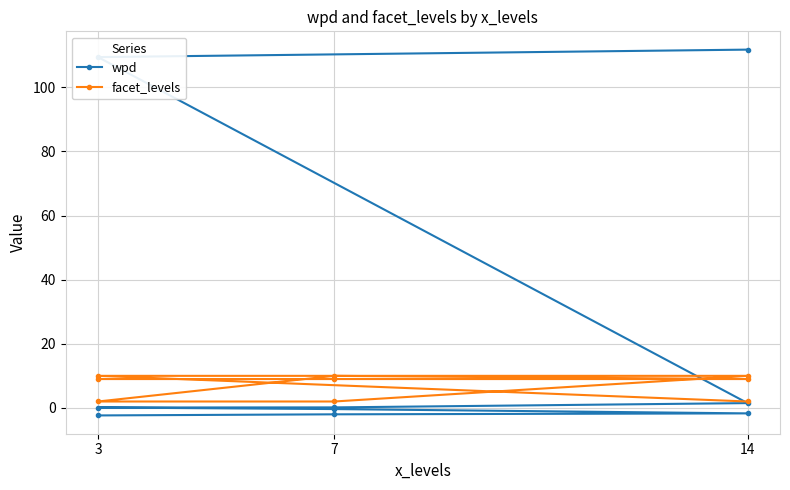

What is the difference between the maximum and minimum values in the facet_levels series?

8.0